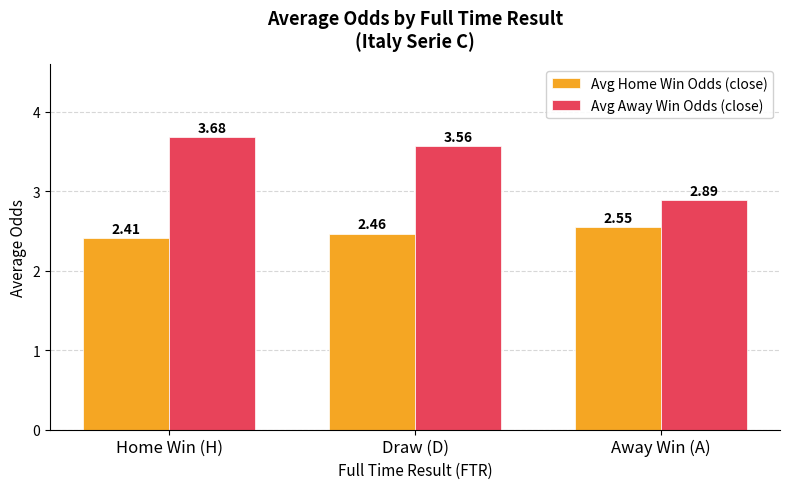

Is it true that Avg Away Win Odds (close) equals 2.9 at Away Win (A)?

True